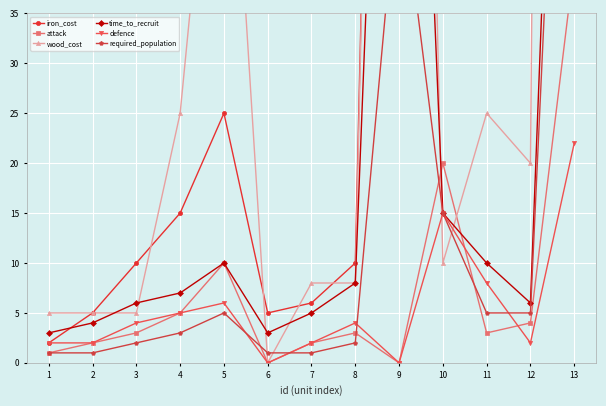

The value of time_to_recruit at 5 is 2. True or false?

False